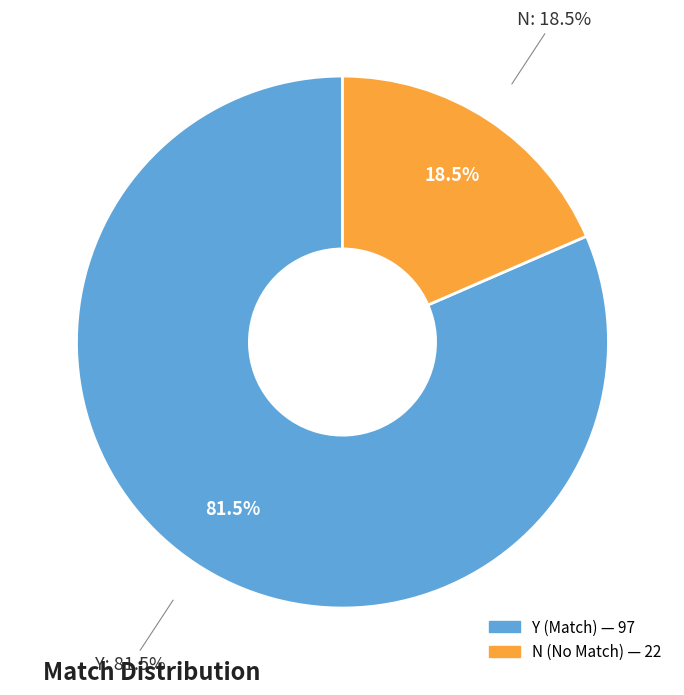

Is Y the majority of the pie?

Yes